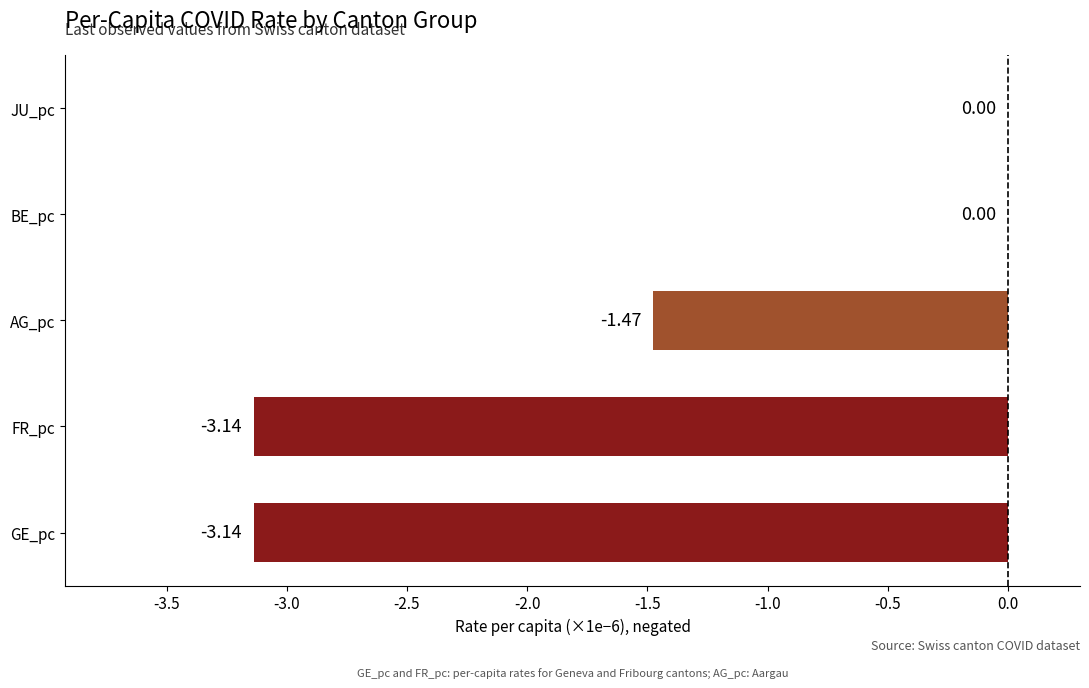

Between AG_pc and FR_pc, which is larger?

AG_pc